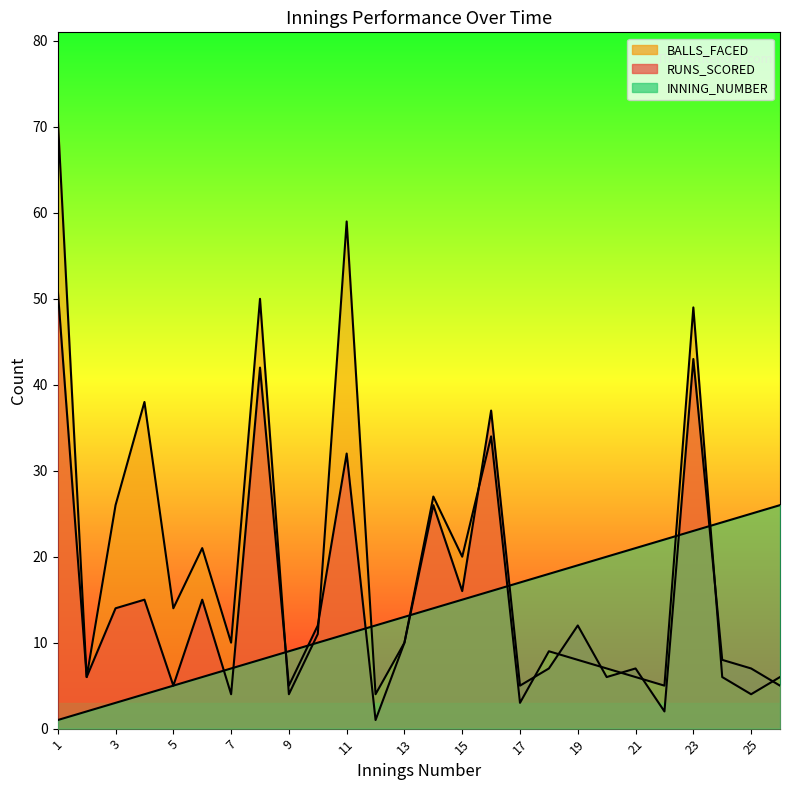

The BALLS_FACED series shows 50 at 8. True or false?

True